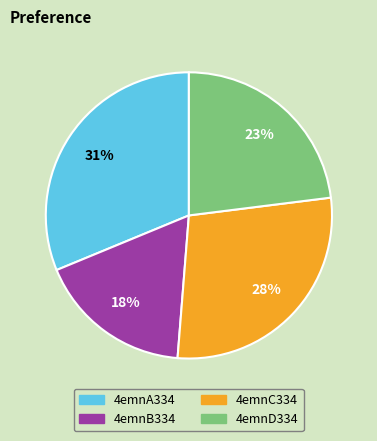

Which has a higher value, 4emnB334 or 4emnD334?

4emnD334